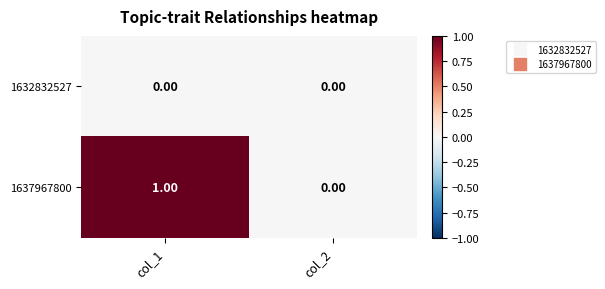

Which series has the largest range (max minus min)?

1637967800